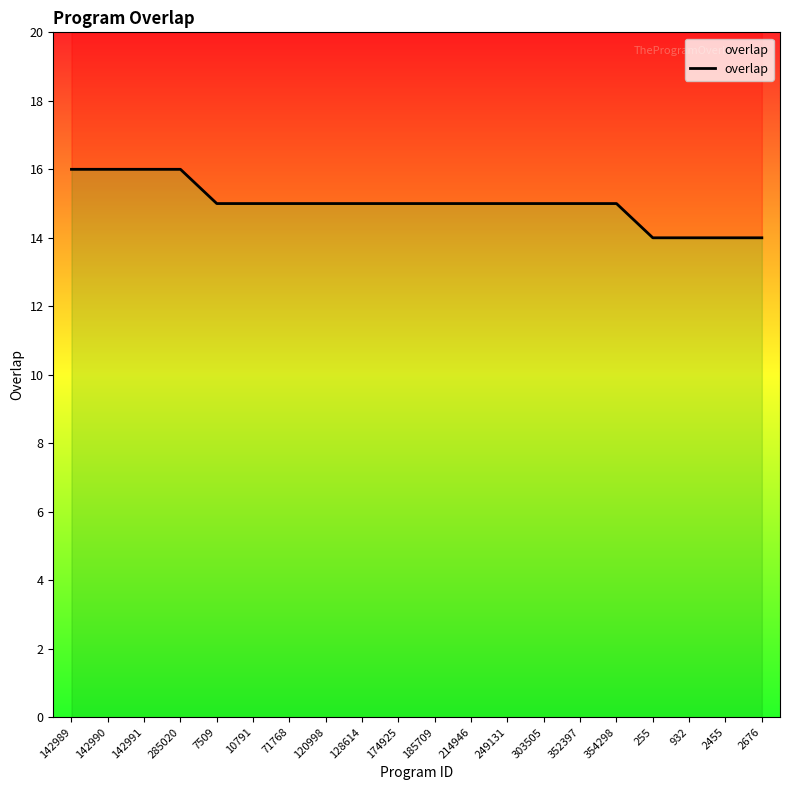

Reading right to left, transcribe all the data shown in this chart.

2676=14	2455=14	932=14	255=14	354298=15	352397=15	303505=15	249131=15	214946=15	185709=15	174925=15	128614=15	120998=15	71768=15	10791=15	7509=15	285020=16	142991=16	142990=16	142989=16